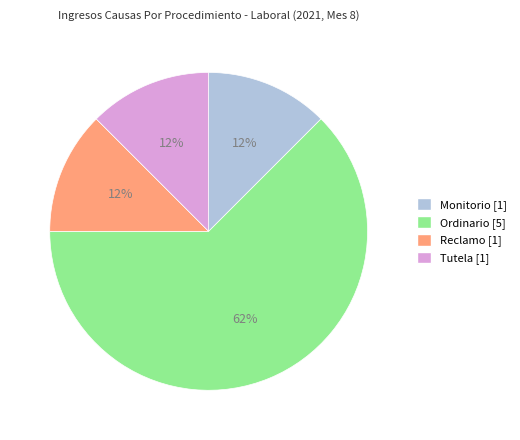

Is Ordinario [5] the majority of the pie?

Yes